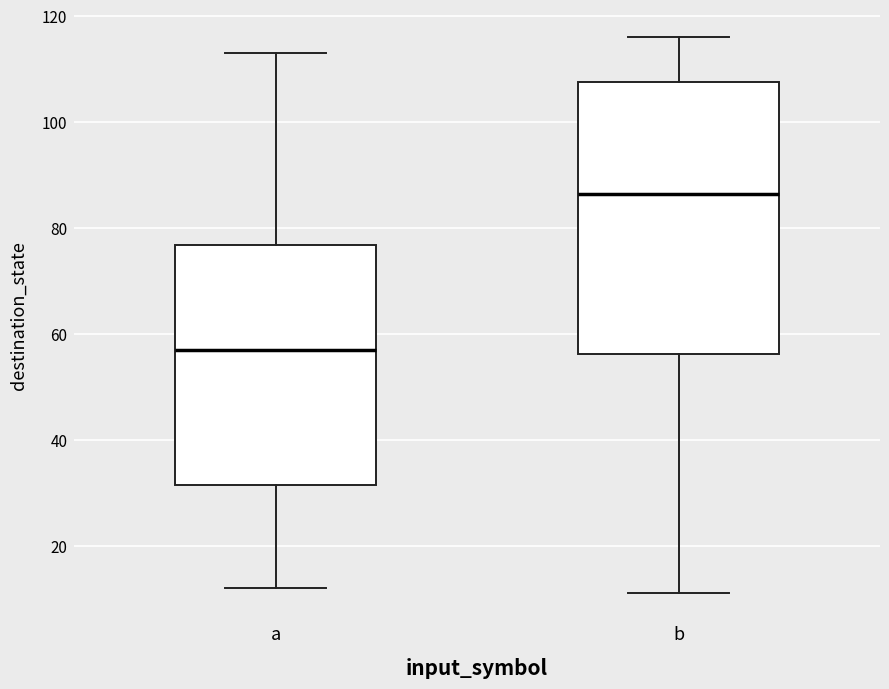

Which box's median line is the highest?

b